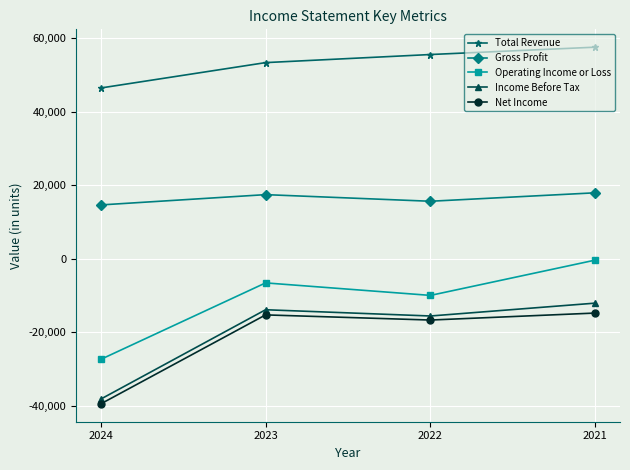

Reading left to right, extract all data points from this chart.

Total Revenue: 46400	53300	55500	57500
Gross Profit: 14600	17400	15600	17900
Operating Income or Loss: -27400	-6600	-10000	-400
Income Before Tax: -38200	-13900	-15600	-12100
Net Income: -39500	-15300	-16700	-14800